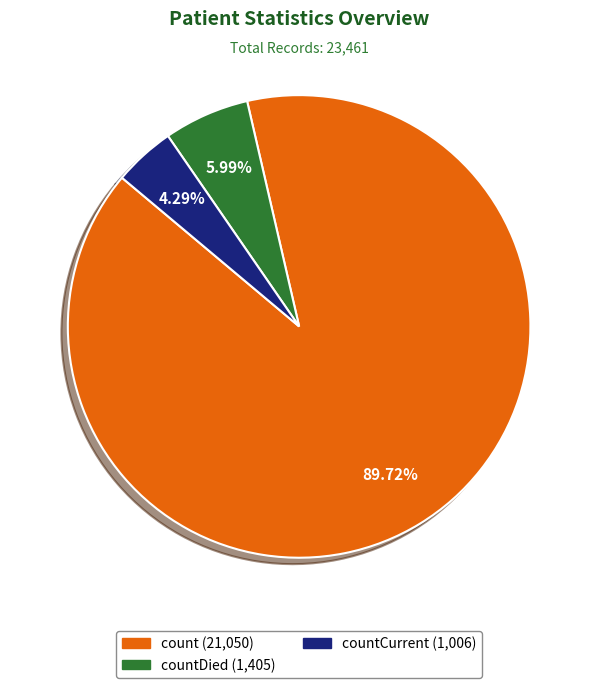

Is there any slice that represents more than half of the pie?

Yes